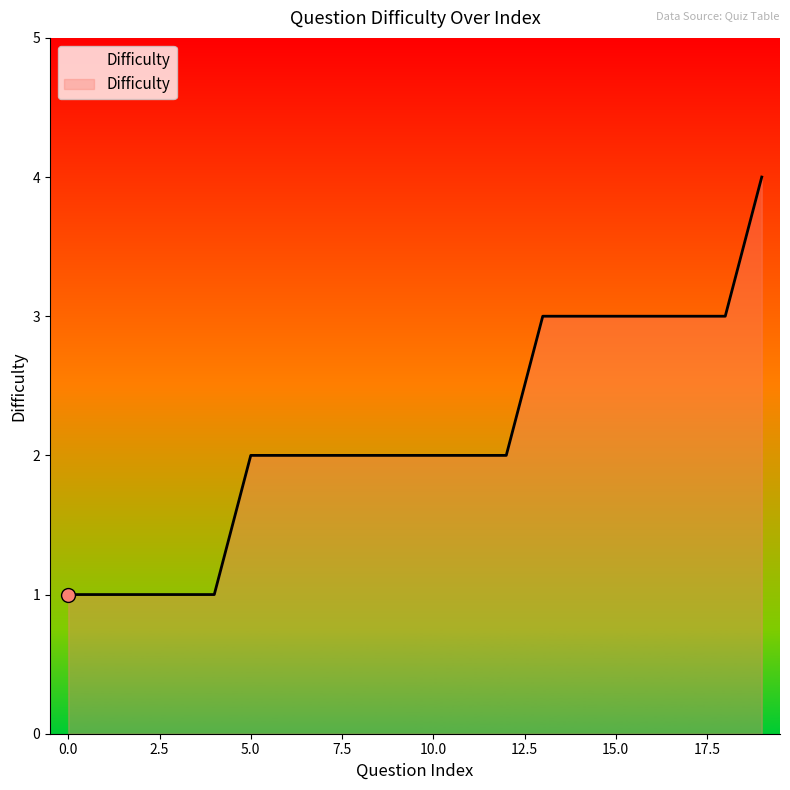

What is the difference between the maximum and second lowest values?

3